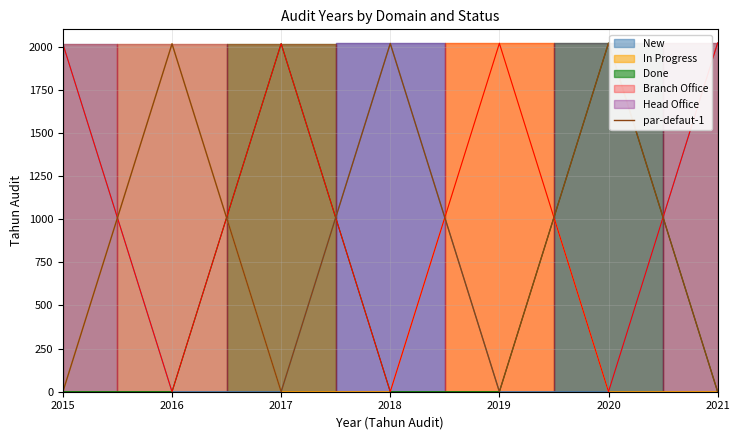

Is it true that the value at 2015 is -847?

False